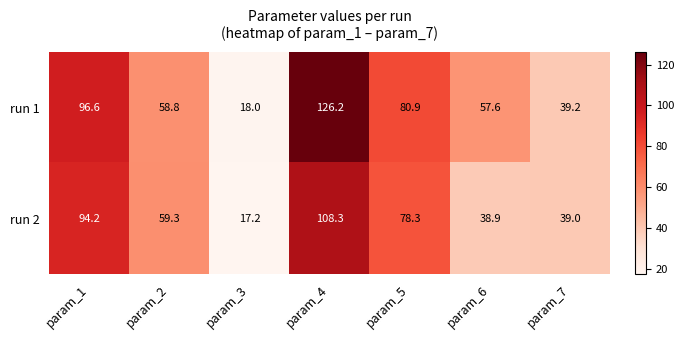

At how many categories does at least one series exceed 24?

6